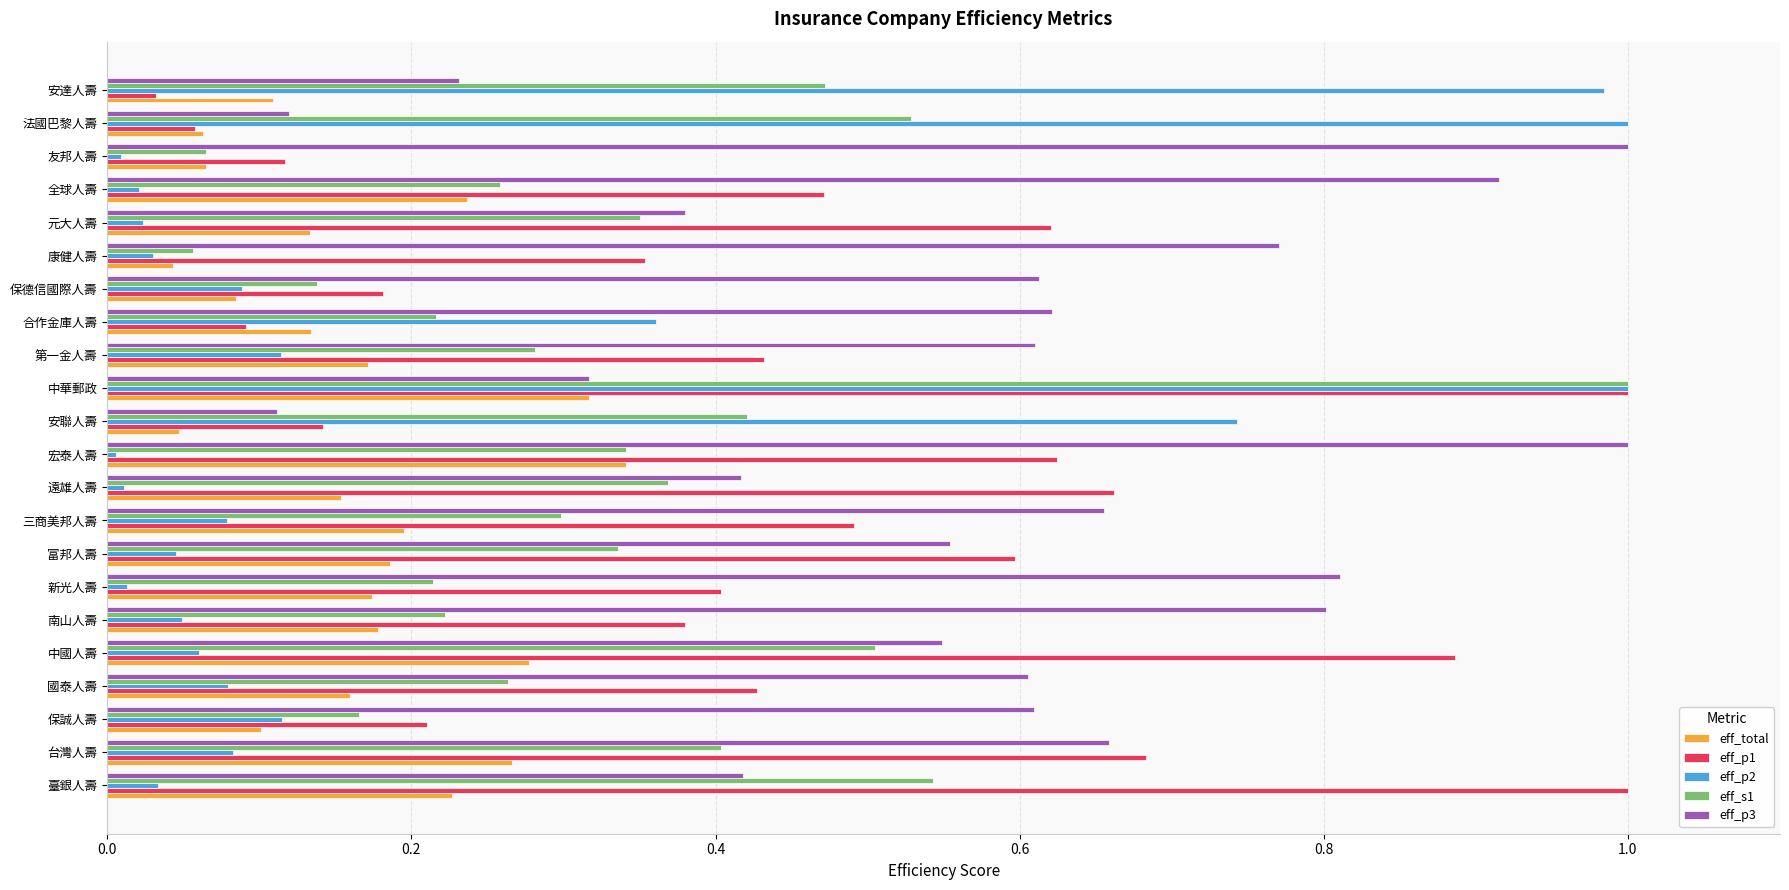

Is it true that eff_p3 equals 0.2 at 中華郵政?

False